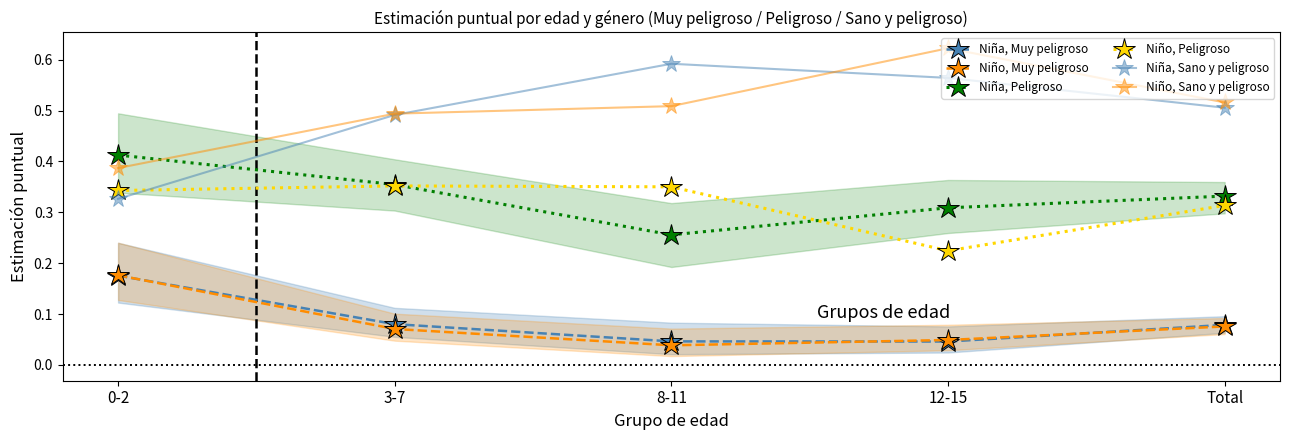

Is the value of Niño, Muy peligroso at 8-11 greater than the value of Niña, Peligroso at 3-7?

No